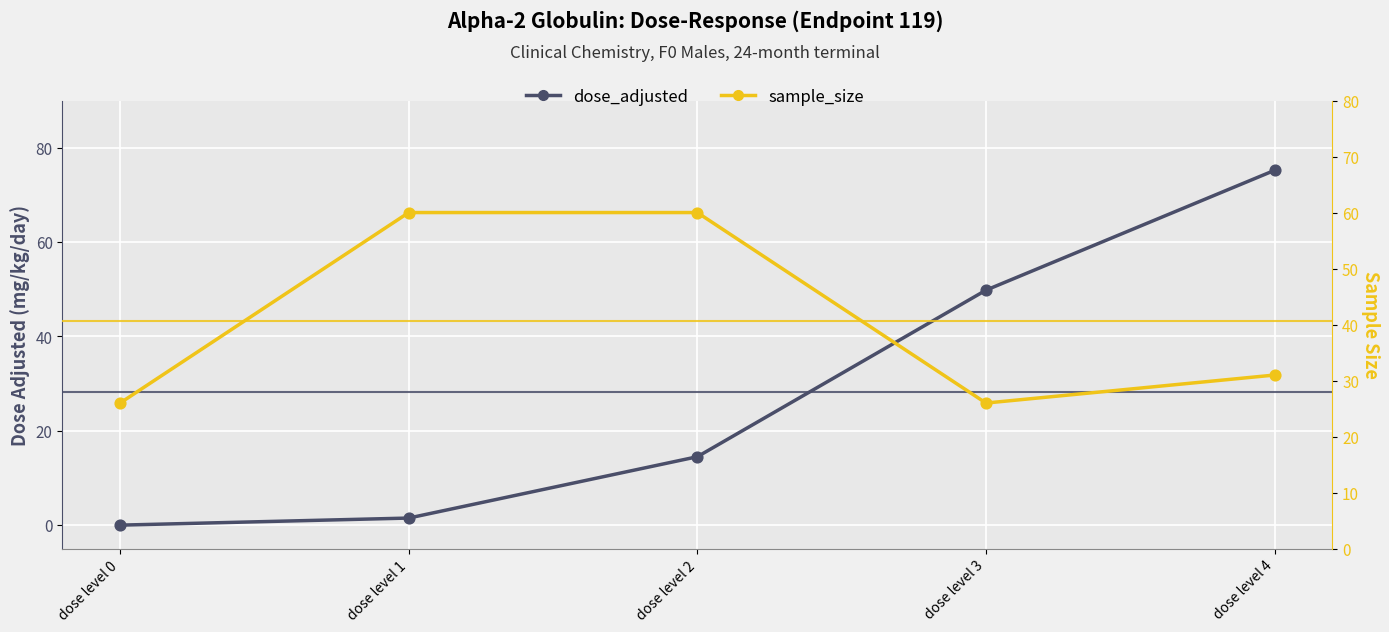

Which series has the widest spread of Y values?

dose_adjusted